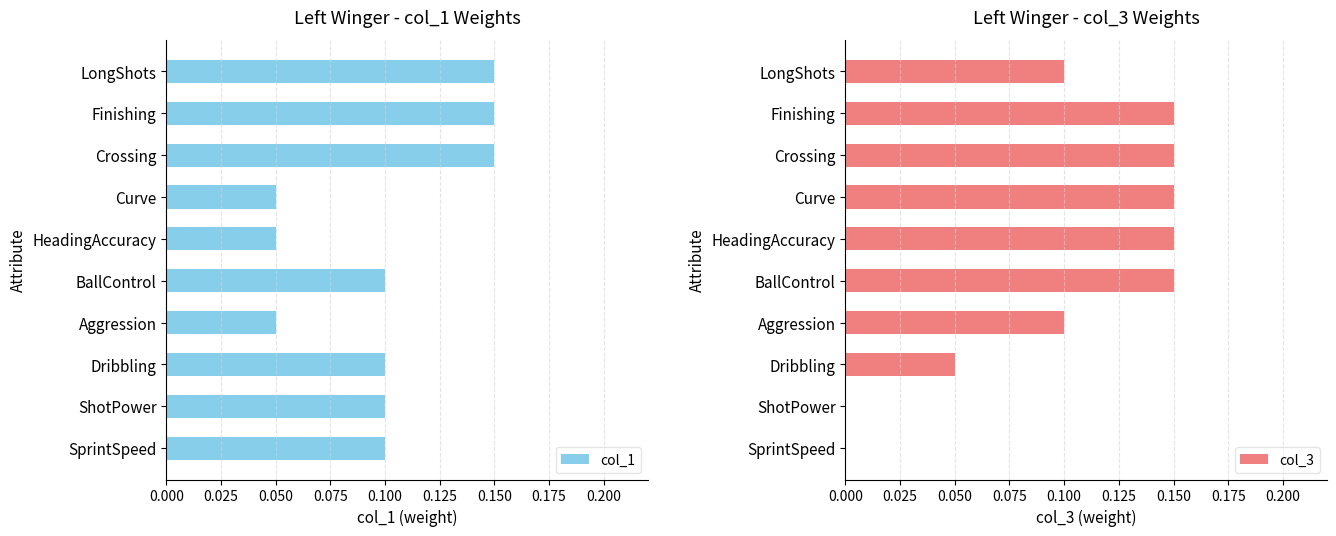

List the series in order of their peak value, highest first.

col_1, col_3